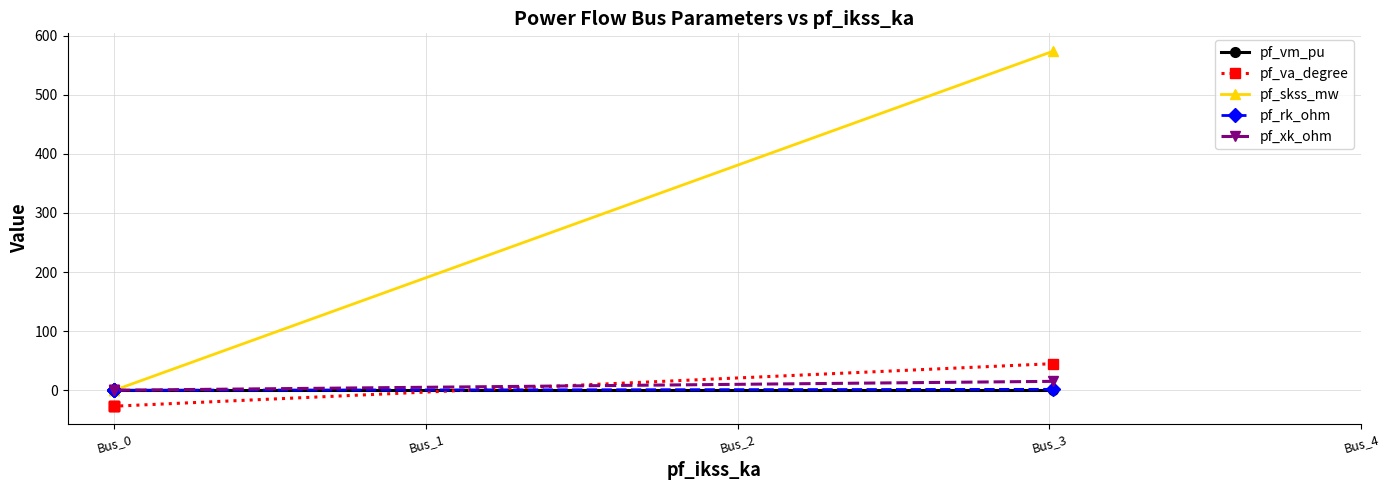

What is the difference between the maximum and second lowest values in the pf_skss_mw series?

574.0